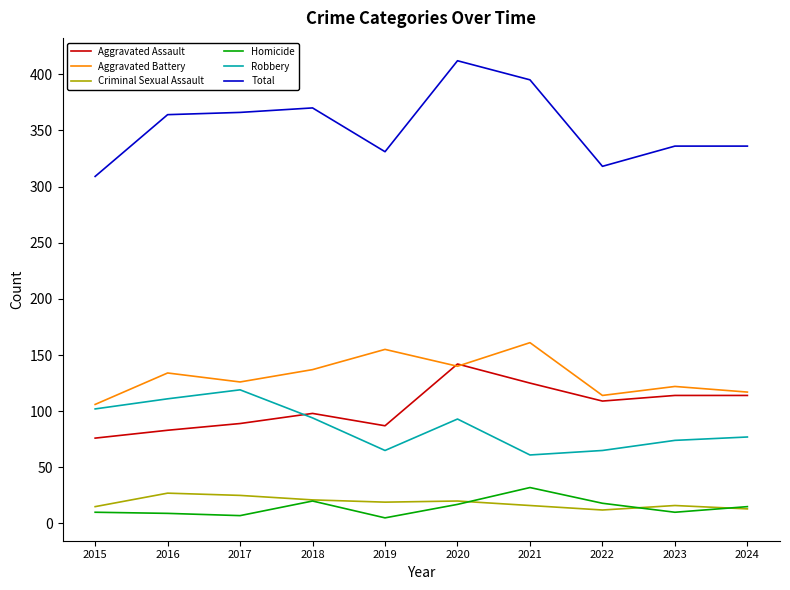

At which category is the sum across all series the highest?

2020